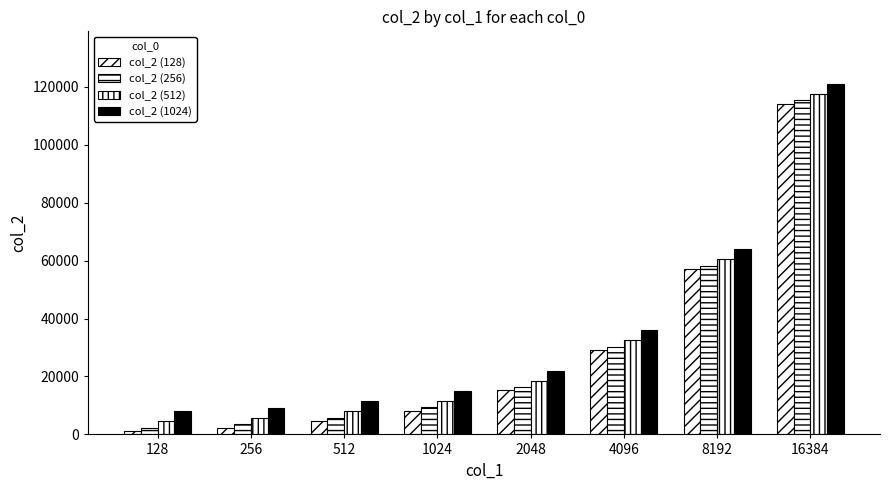

Reading left to right, transcribe all the data shown in this chart.

col_2 (128): 1216	2384	4698	8216	15208	29176	57150	114218
col_2 (256): 2344	3510	5828	9336	16328	30304	58252	115354
col_2 (512): 4596	5762	8076	11588	18576	32572	60514	117610
col_2 (1024): 8006	9174	11488	15012	22002	35982	63940	120988